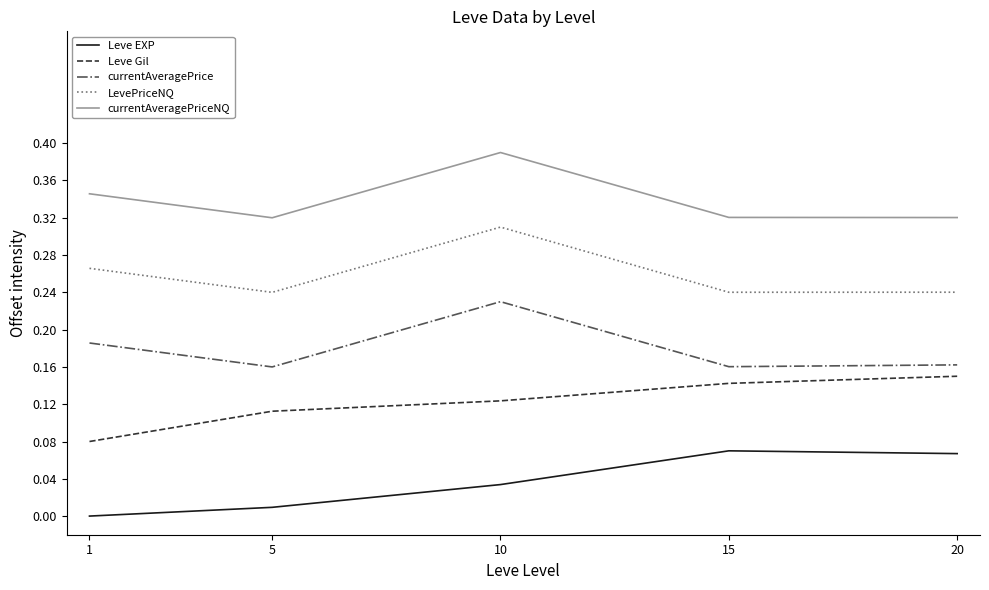

At which category does currentAveragePrice reach its first local valley?

5